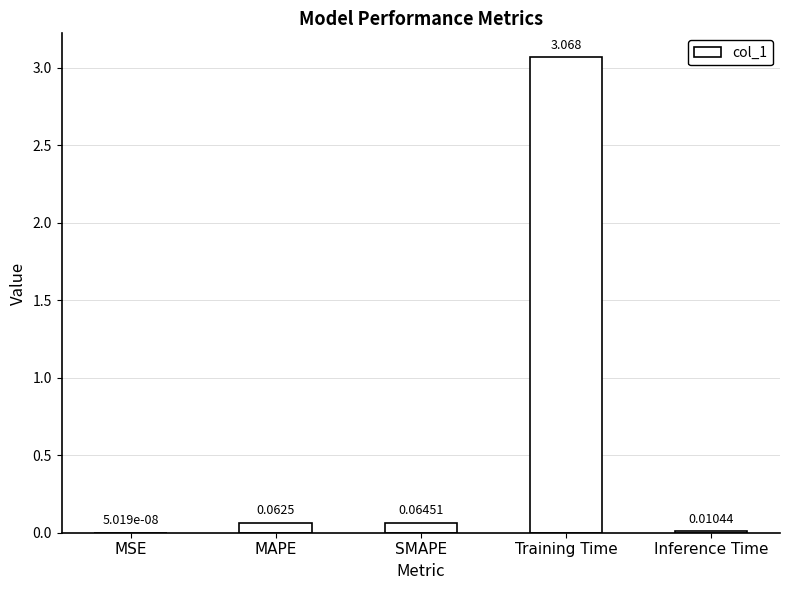

What is the sum of all values?

3.2